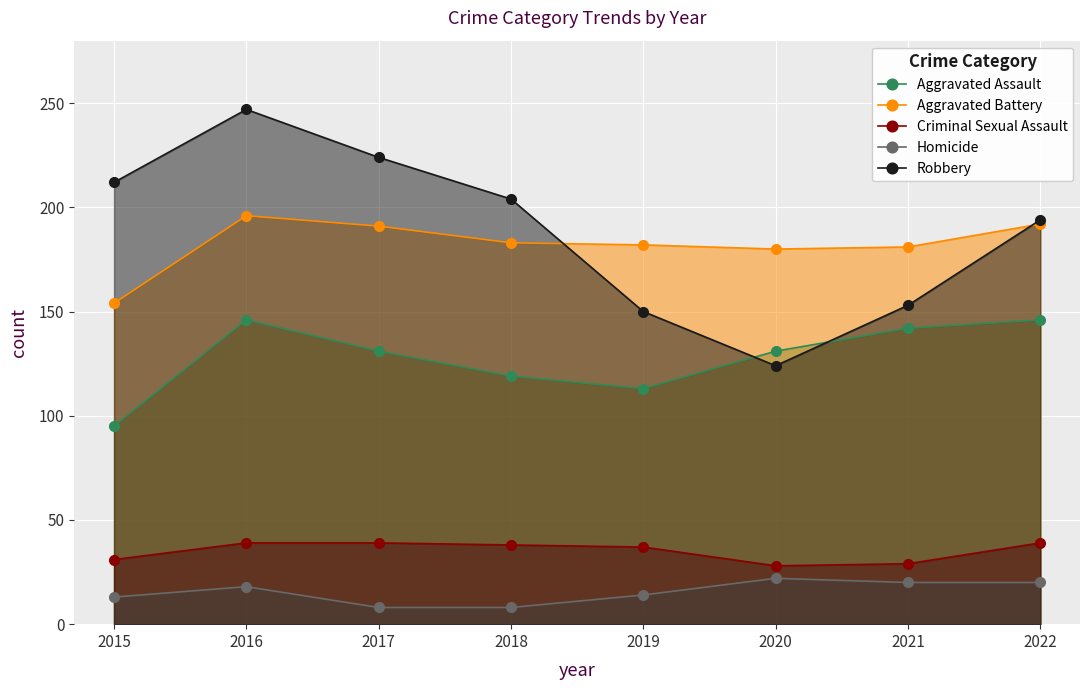

What is the highest value of the Aggravated Assault series?

146